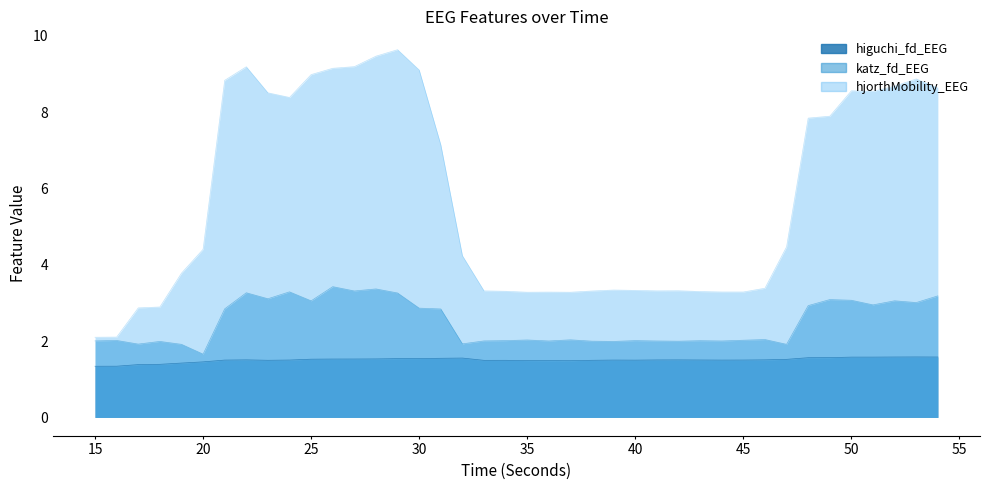

True or false: hjorthMobility_EEG and higuchi_fd_EEG intersect in this chart.

False